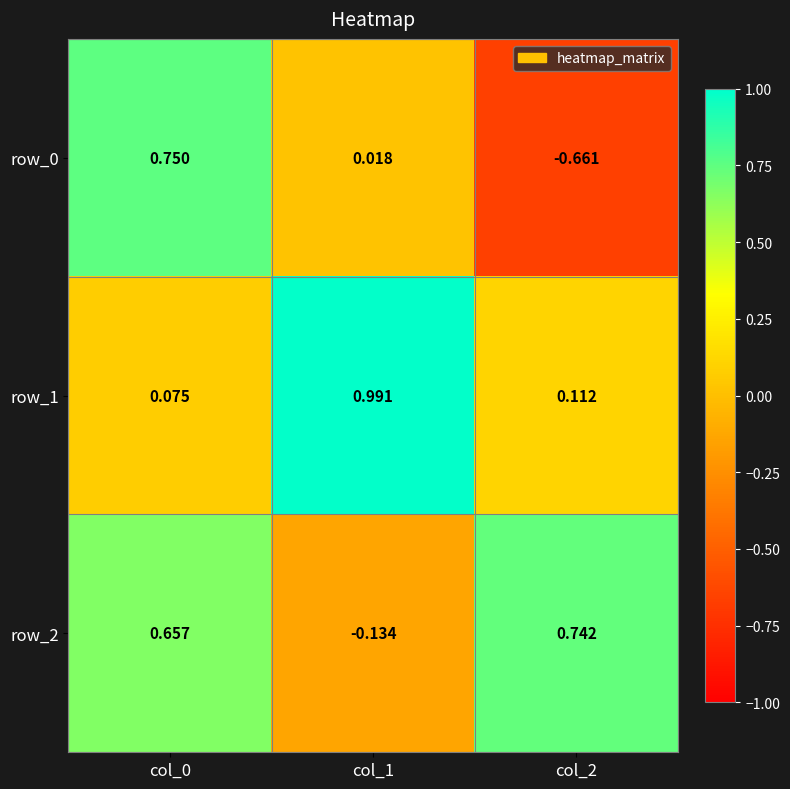

Is the value of row_0 at col_1 greater than the value of row_2 at col_1?

Yes